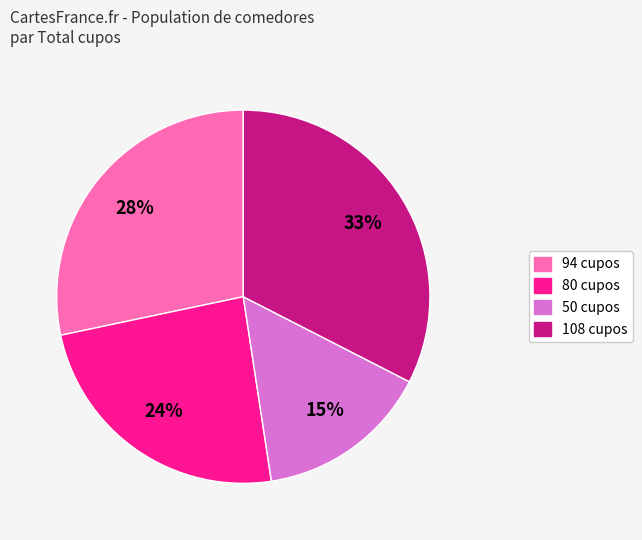

Which category has the biggest portion of the pie?

108 cupos